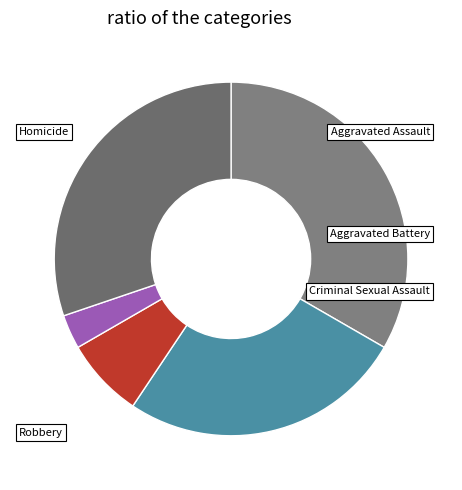

Is the sum of Aggravated Battery and Aggravated Assault greater than half?

Yes